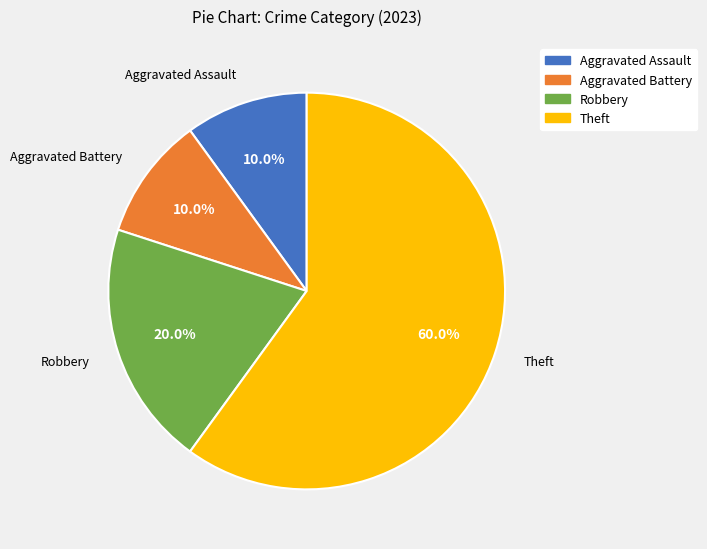

Which category accounts for the majority?

Theft